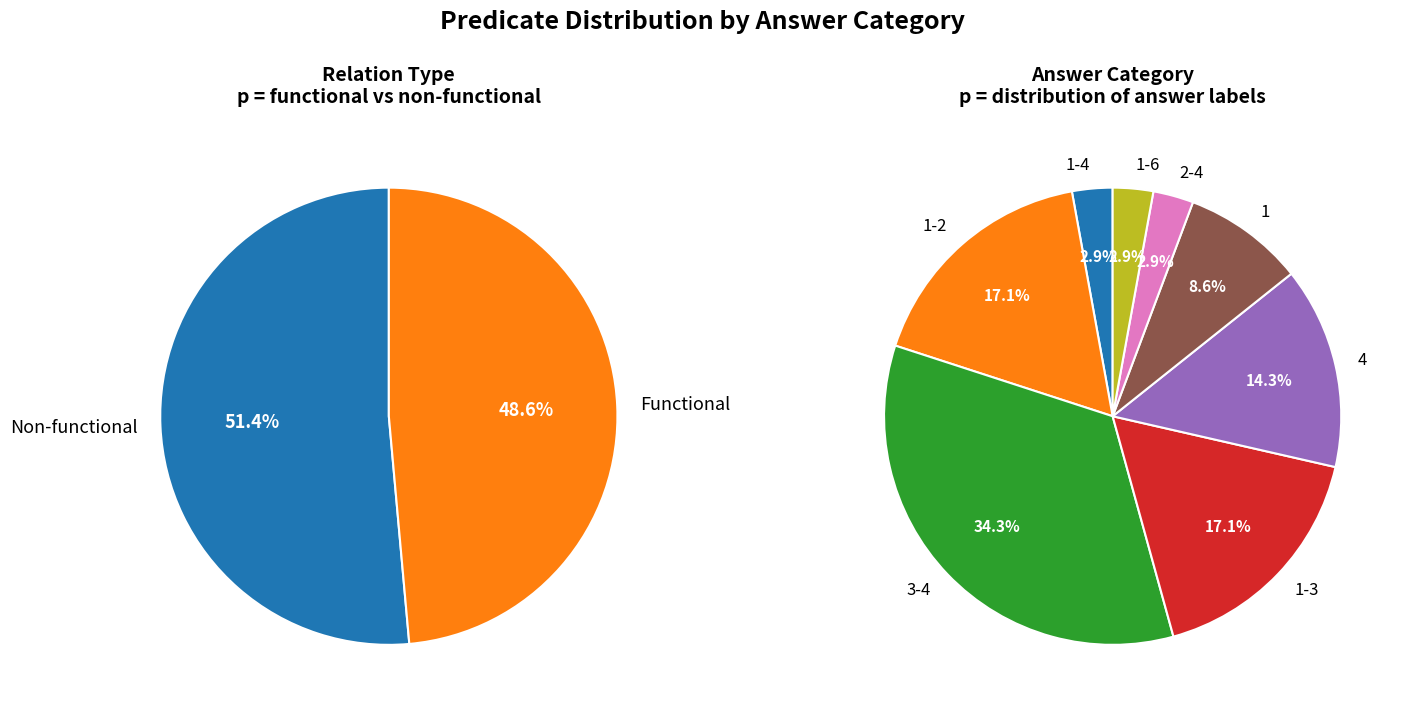

Is 1-2 the majority of the pie?

No